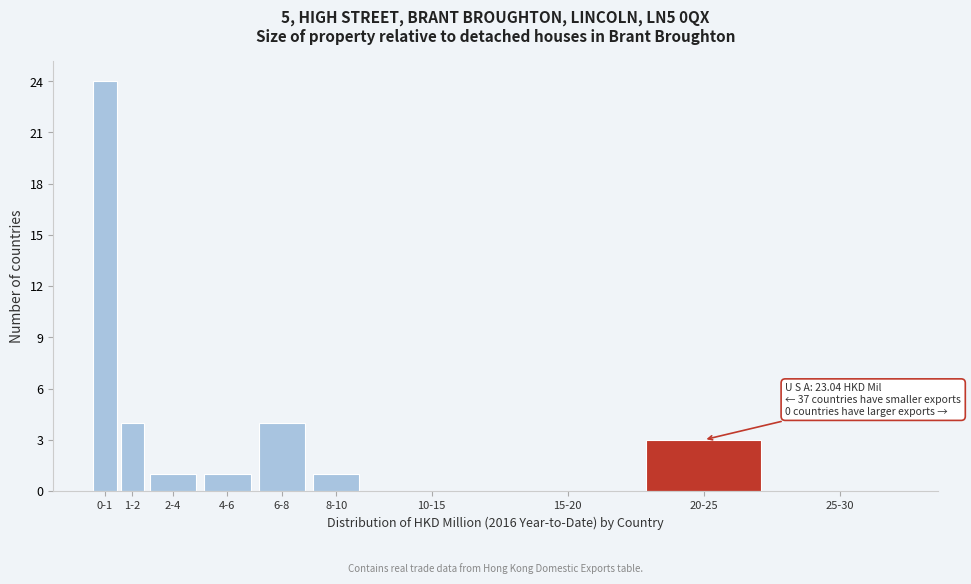

Reading left to right, what are all the values shown in this chart?

0-1=24	1-2=4	2-4=1	4-6=1	6-8=4	8-10=1	10-15=0	15-20=0	20-25=3	25-30=0